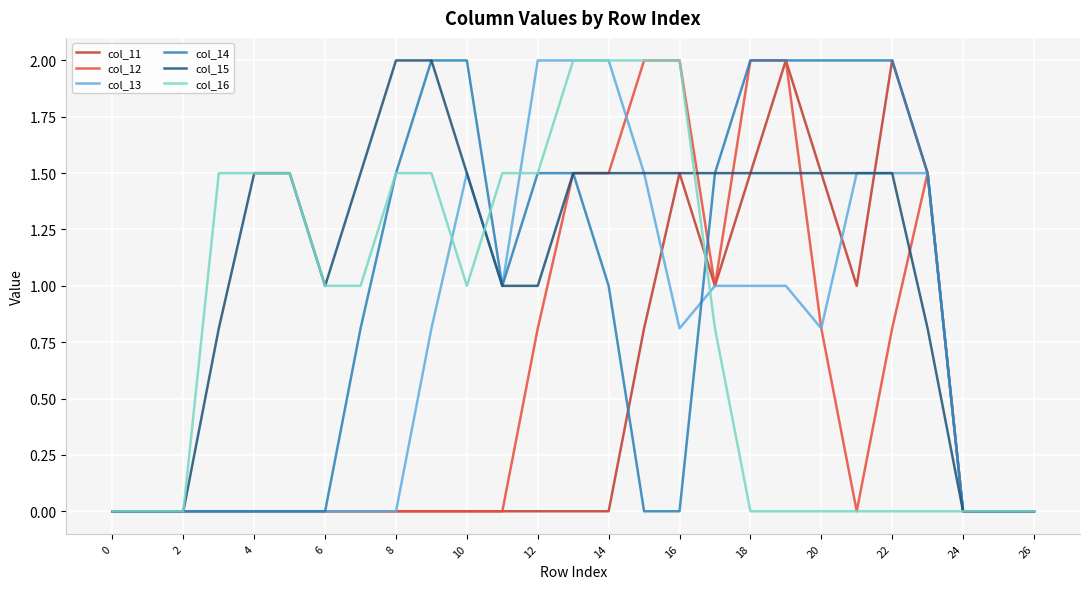

How many categories are shown in the chart?

27